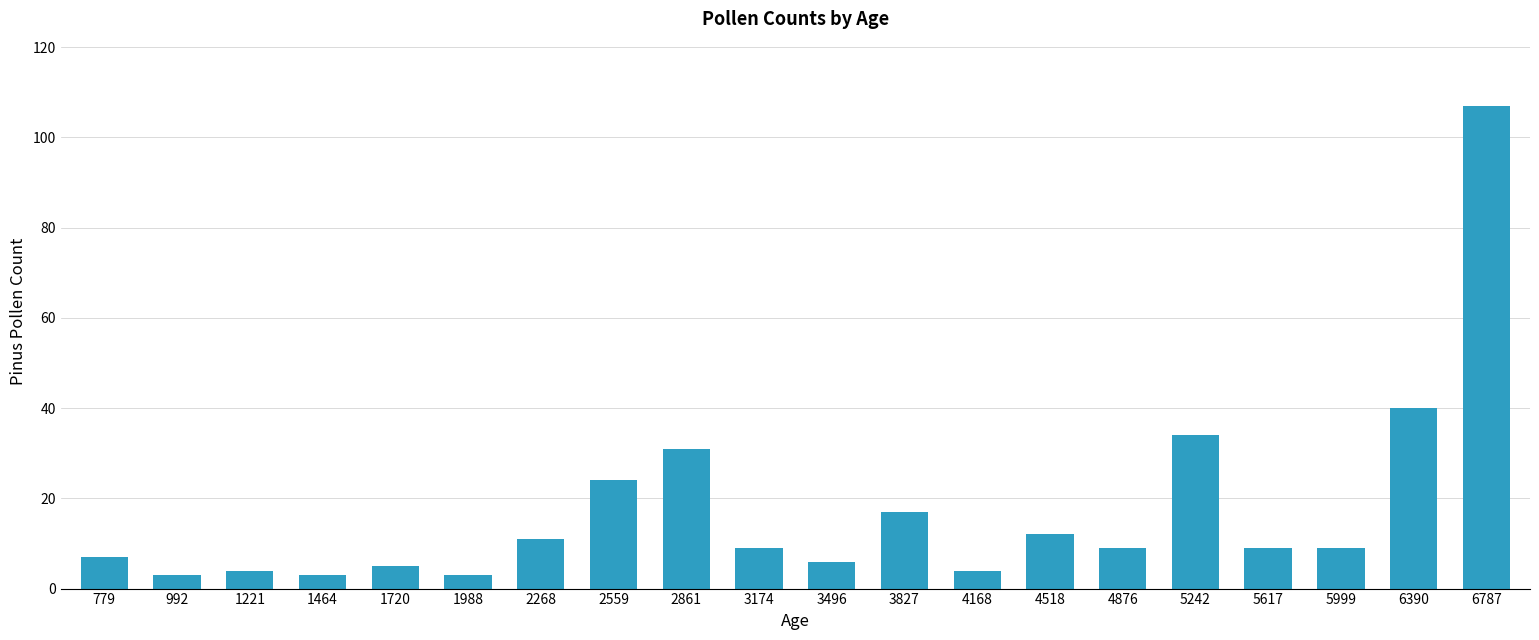

At which category does the chart reach its peak across all series?

6787